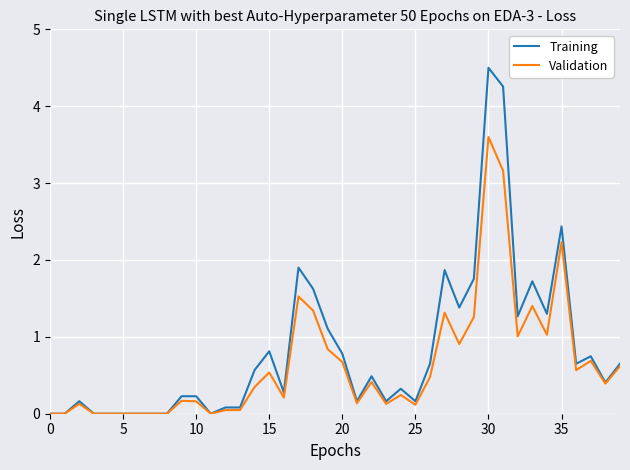

Rank the series by their maximum value, from lowest to highest.

Validation, Training